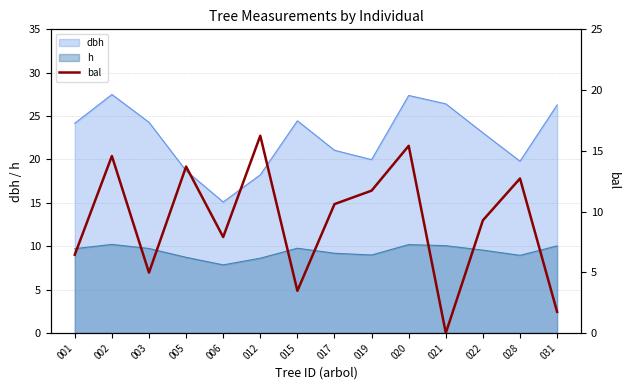

Is the value of h at 005 greater than the value of dbh at 002?

No